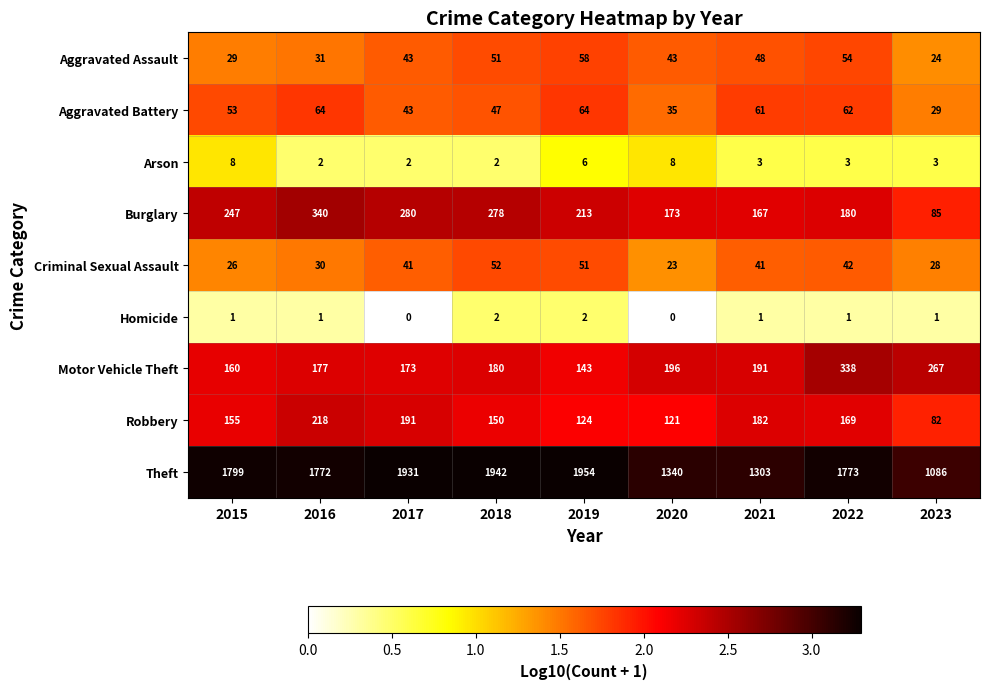

The Homicide series shows 2 at 2018. True or false?

True